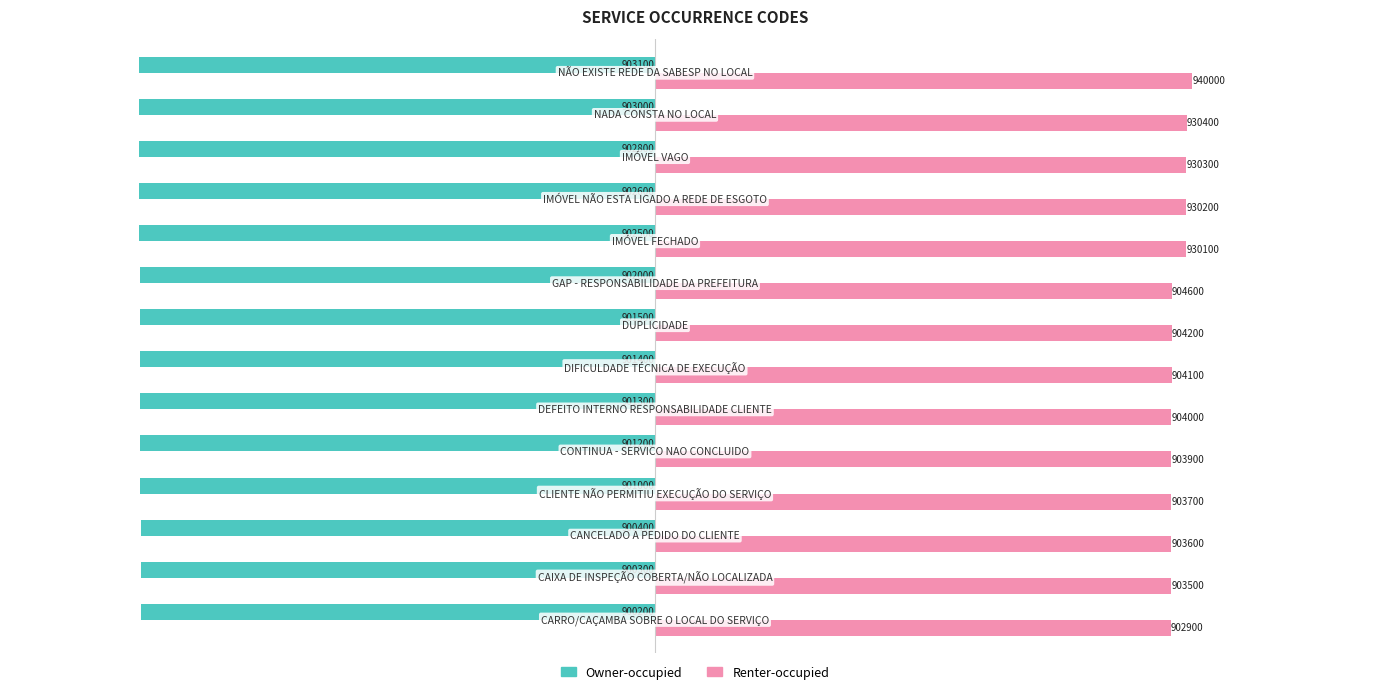

Which series has the widest spread of values?

Renter-occupied